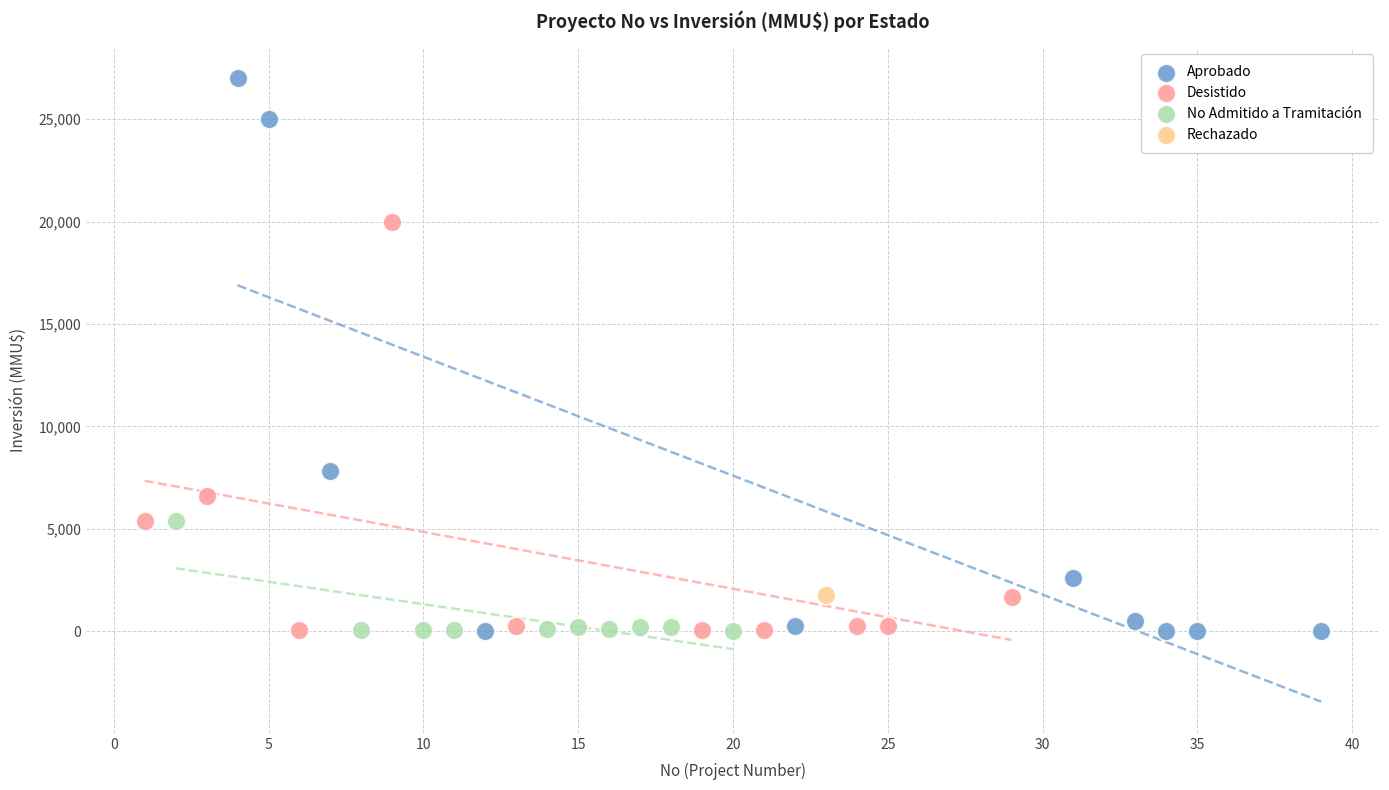

What are all the series names shown in the legend?

Aprobado, Desistido, No Admitido a Tramitación, Rechazado